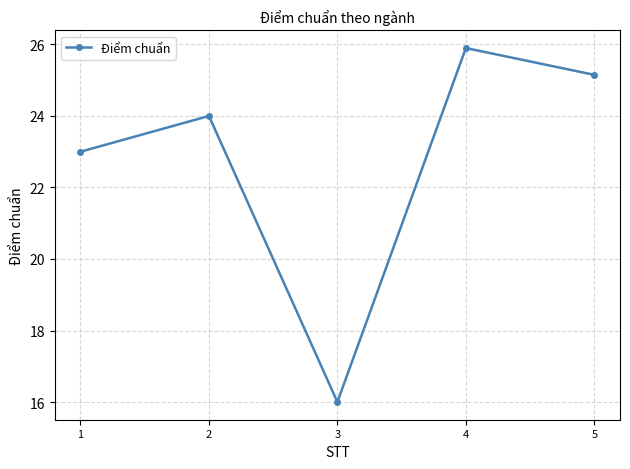

How many values are below 24?

2